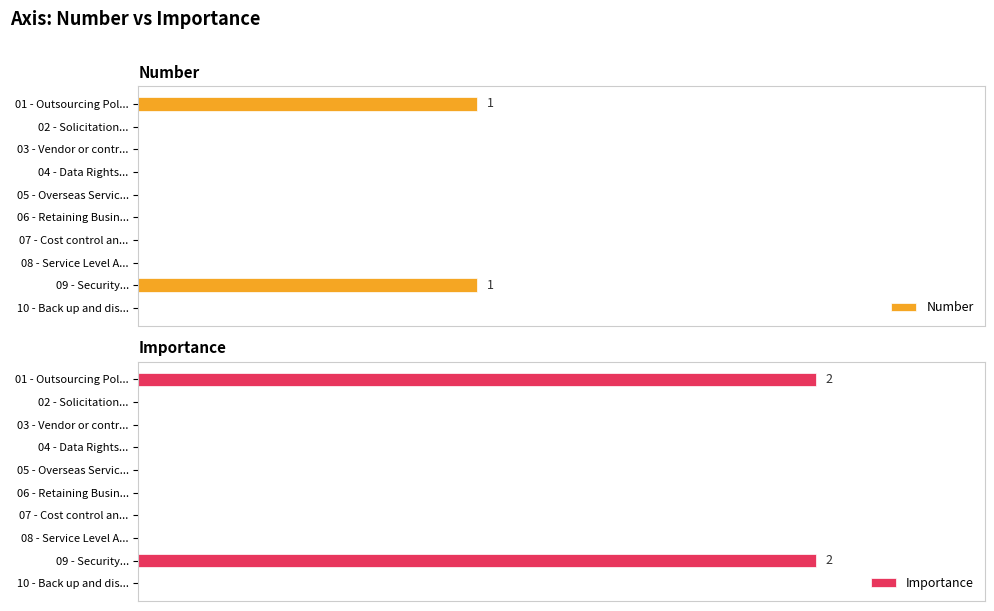

Is the value of Number at 02 - Solicitation... greater than the value of Importance at 02 - Solicitation...?

No